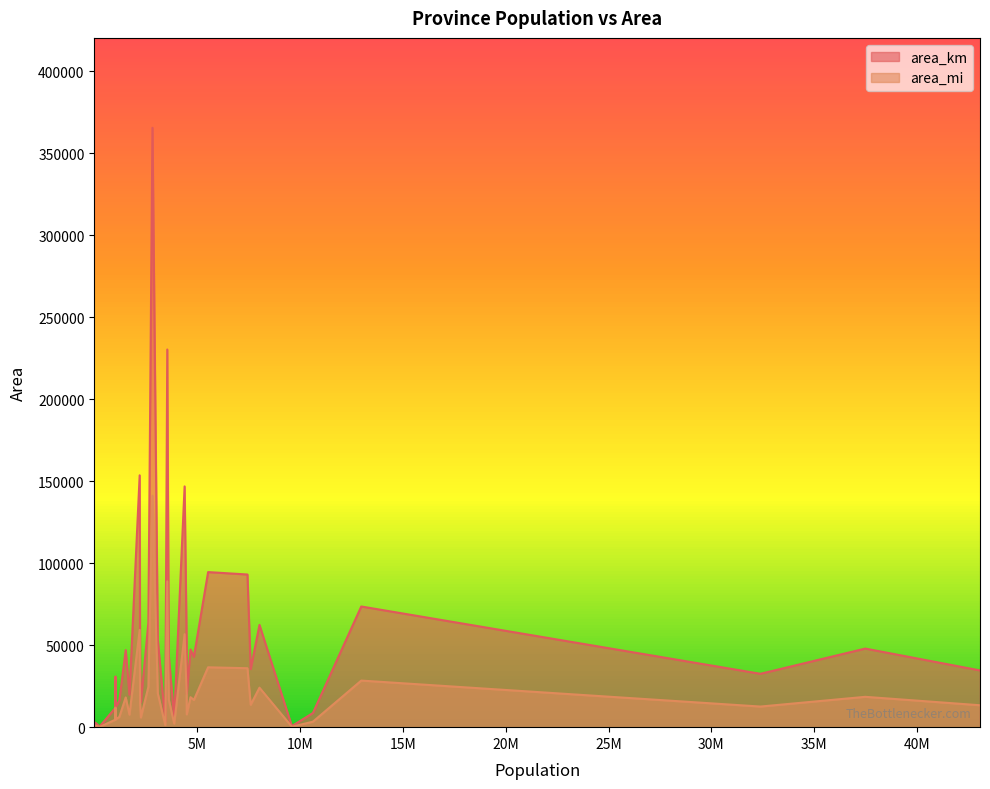

Where is area_km nearest to the value 183018?

2212089